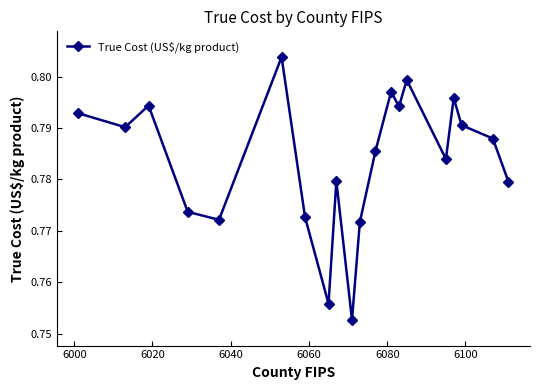

What is the sum of all values?

15.7